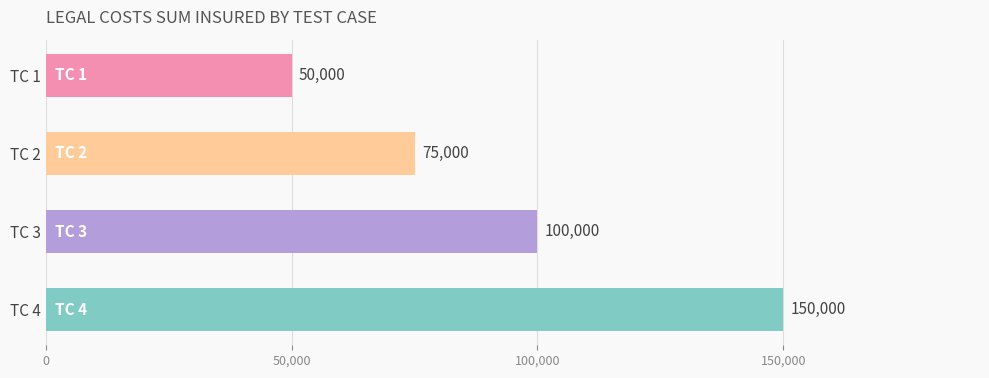

What is the difference between the maximum and minimum values?

100000